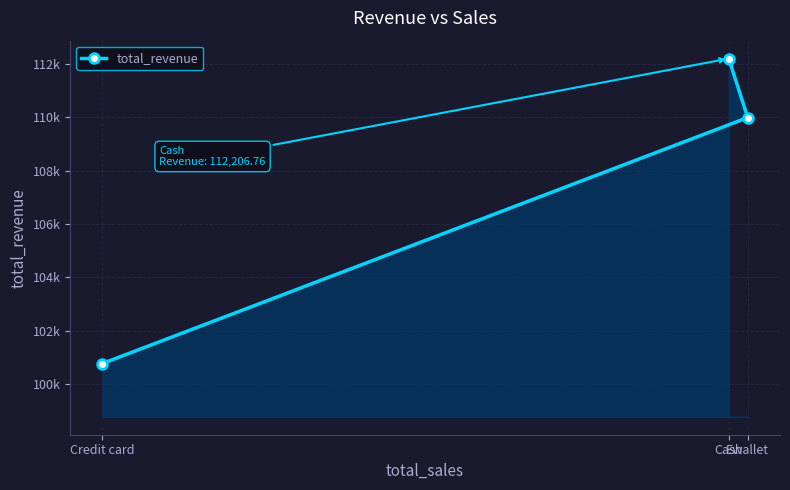

Which label corresponds to the smallest value in the chart?

Credit card